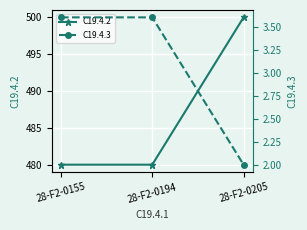

Reading left to right, what are all the values shown in this chart?

C19.4.2: 480.0	480.0	500.0
C19.4.3: 3.6	3.6	2.0